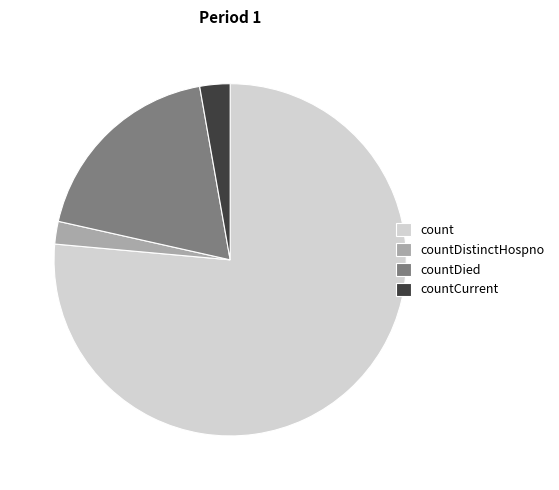

Does count represent more than half of the total?

Yes